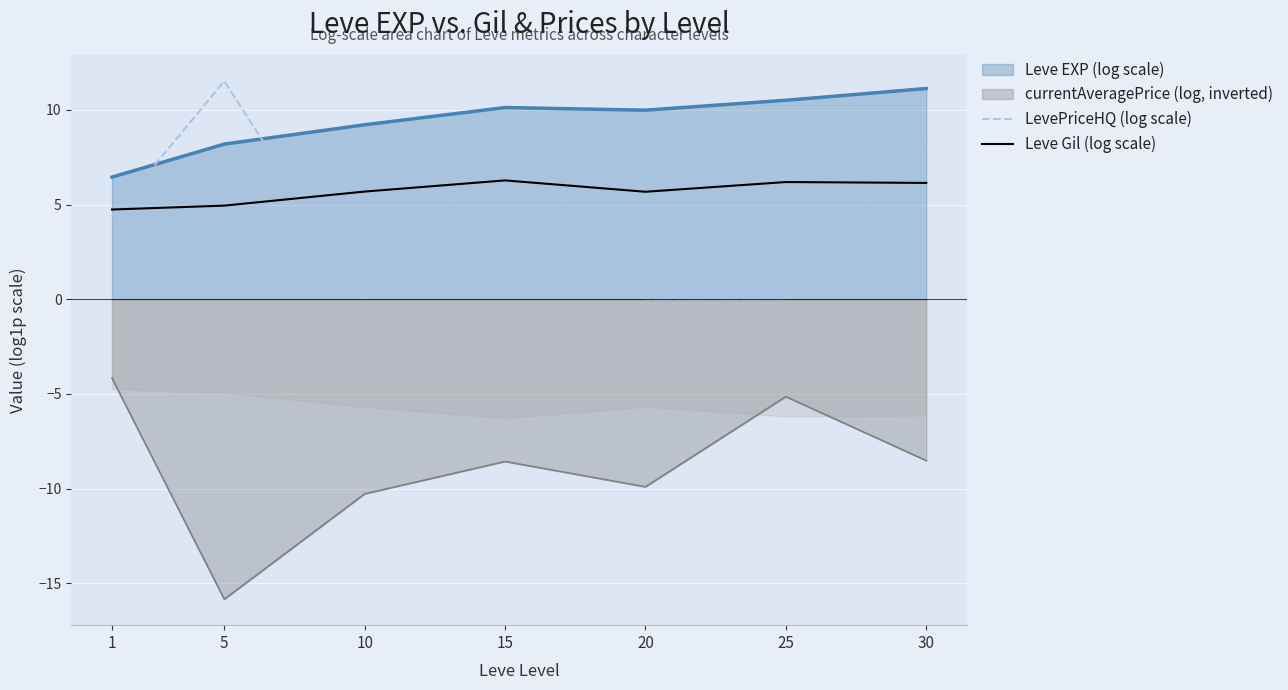

Which series has the largest total across all categories?

Leve Gil (log scale)